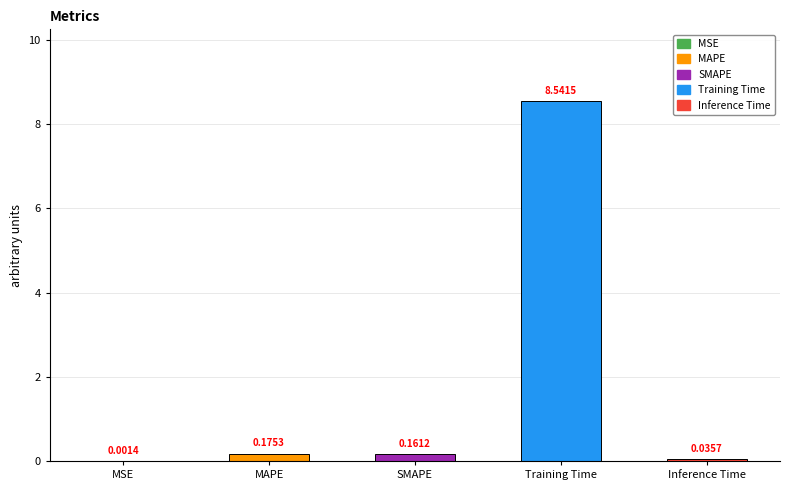

What is the greatest value displayed?

8.5